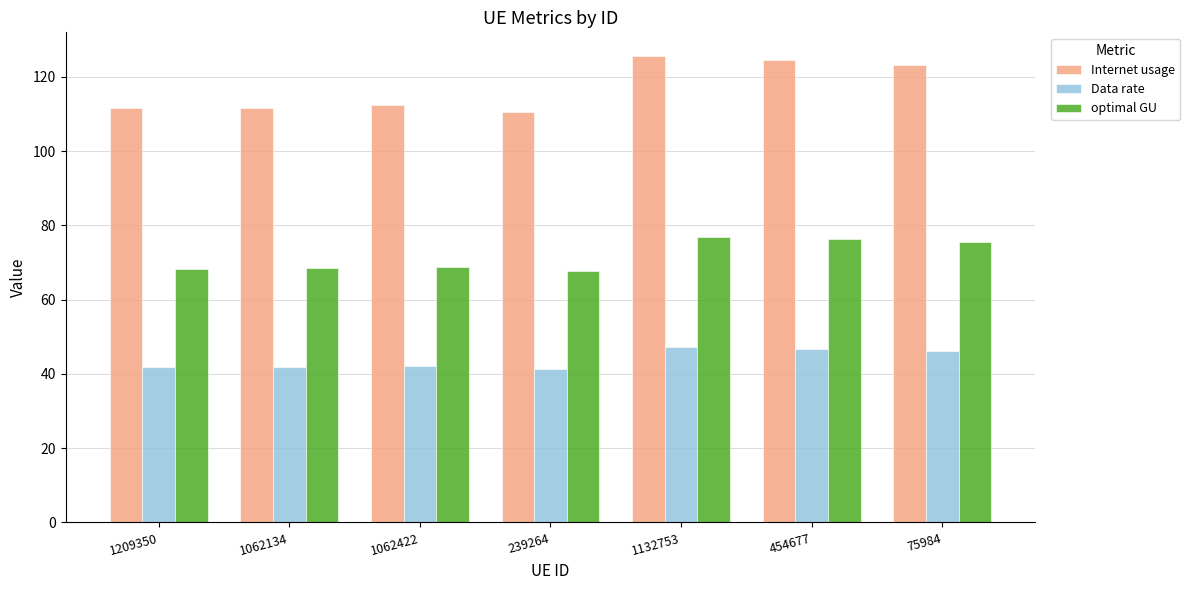

What is the maximum value for Internet usage?

125.7